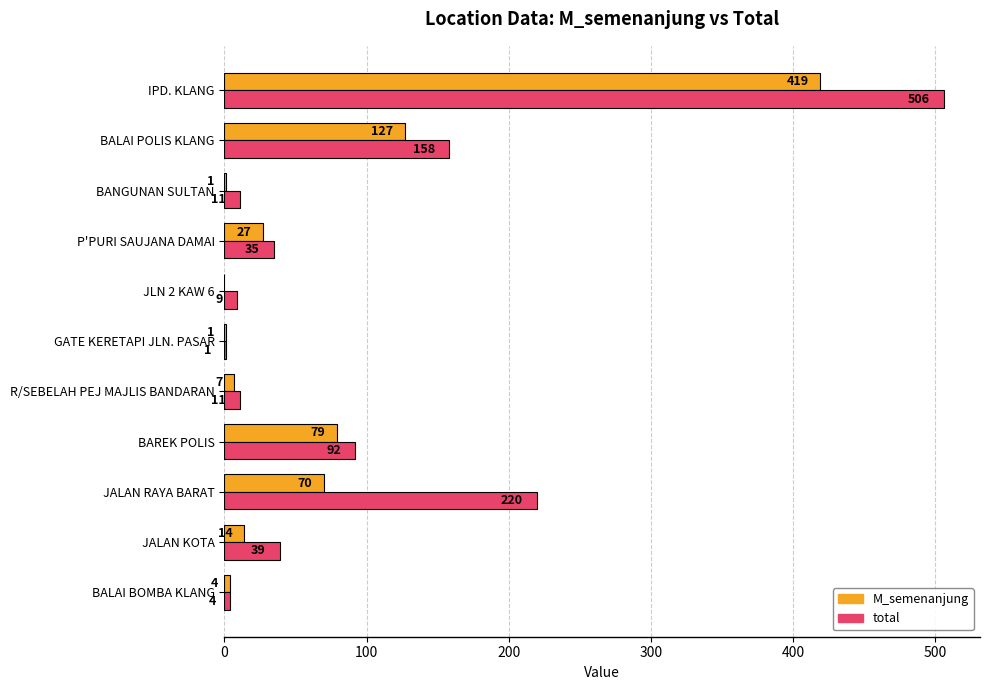

What is the highest value of the total series?

506